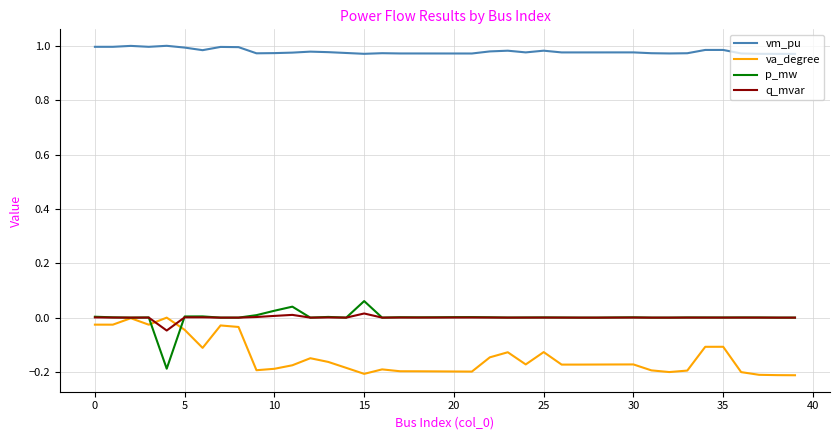

What are all the series names shown in the legend?

vm_pu, va_degree, p_mw, q_mvar